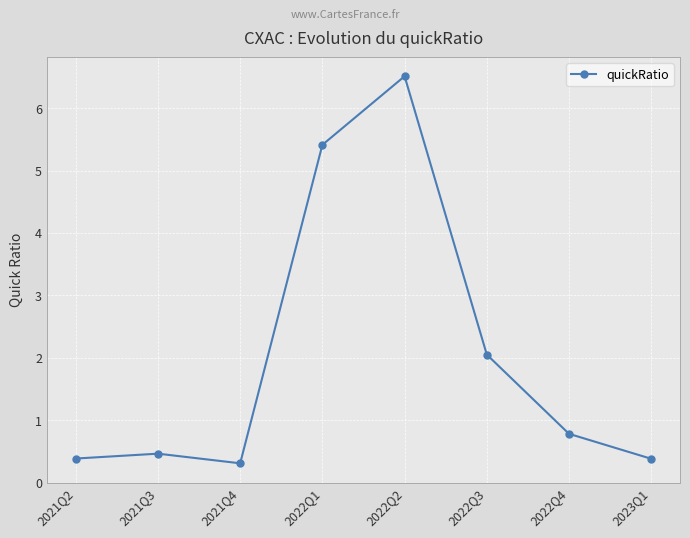

Between 2022Q2 and 2022Q1, which is larger?

2022Q2